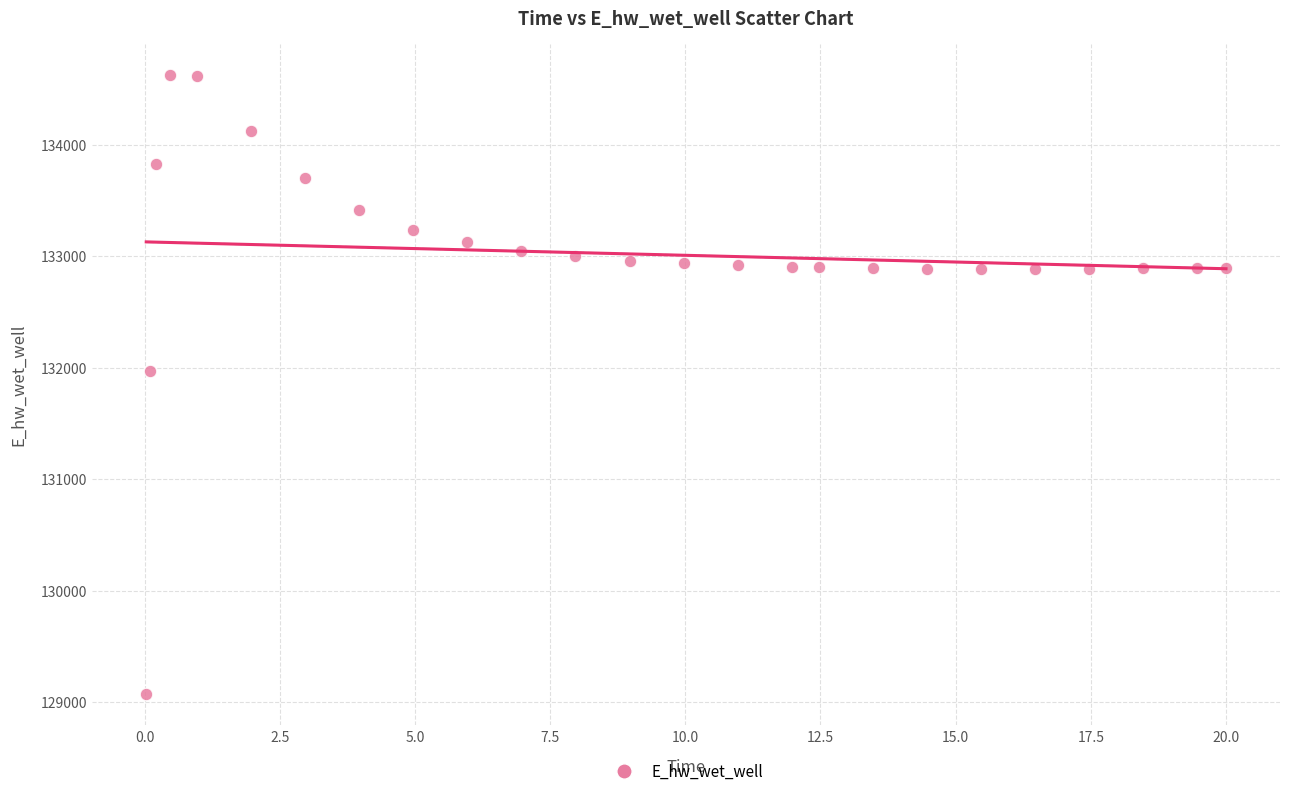

What is the range of Y values (max minus min)?

5558.0